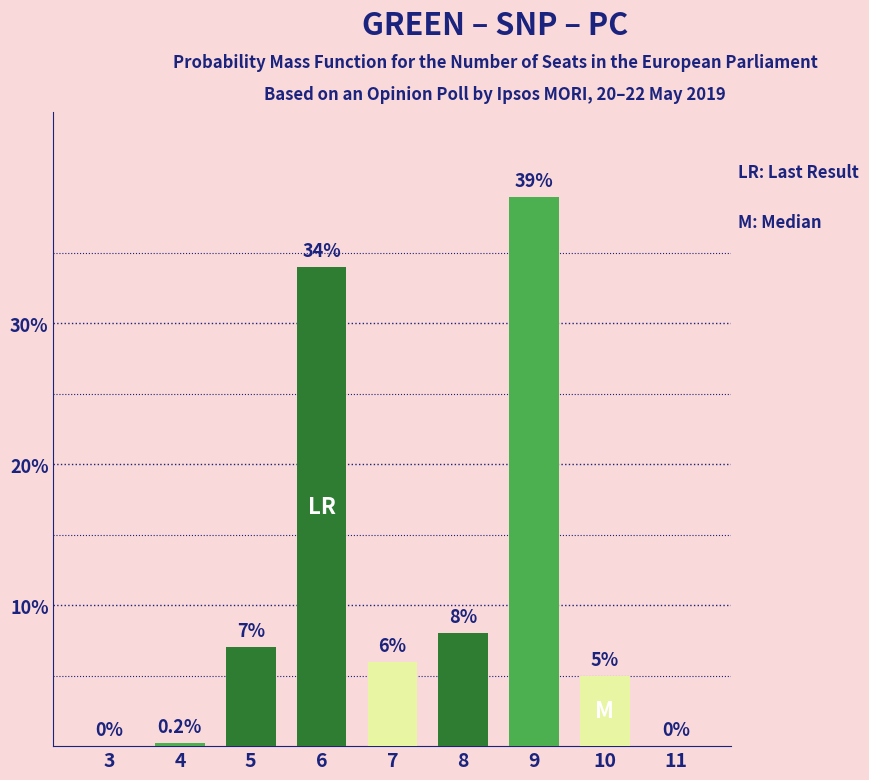

Where is the data nearest to the value 19?

8